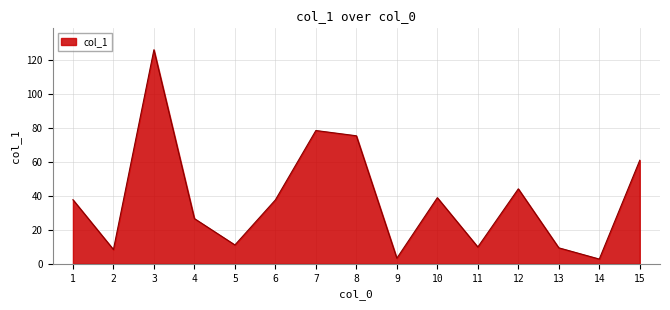

True or false: there are more than 0 points higher than both neighbors.

True